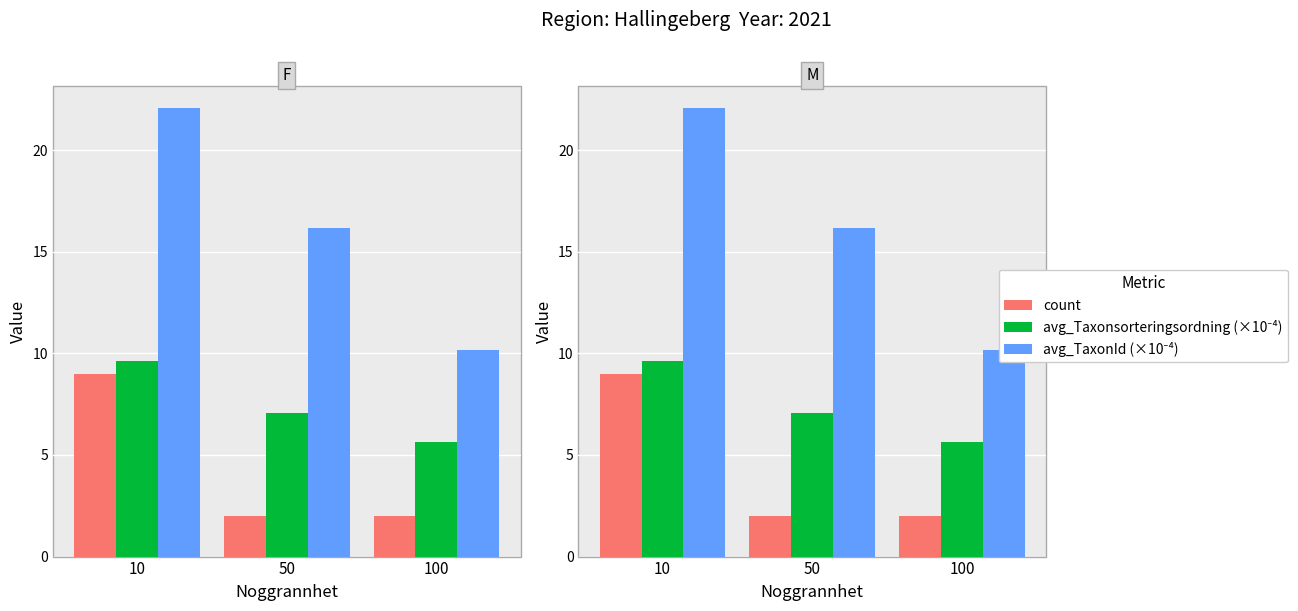

True or false: count has a value of 9.0 at 10.

True